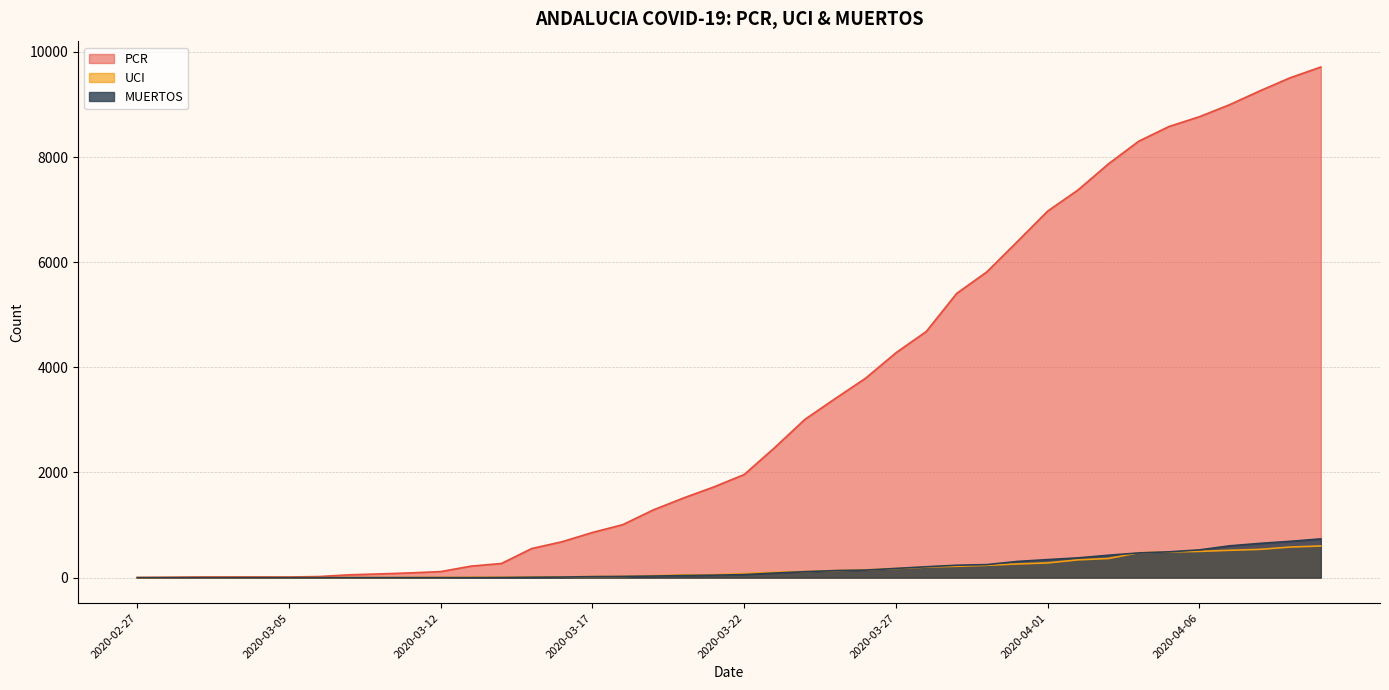

Which category has the lowest value in the UCI series?

2020-02-27